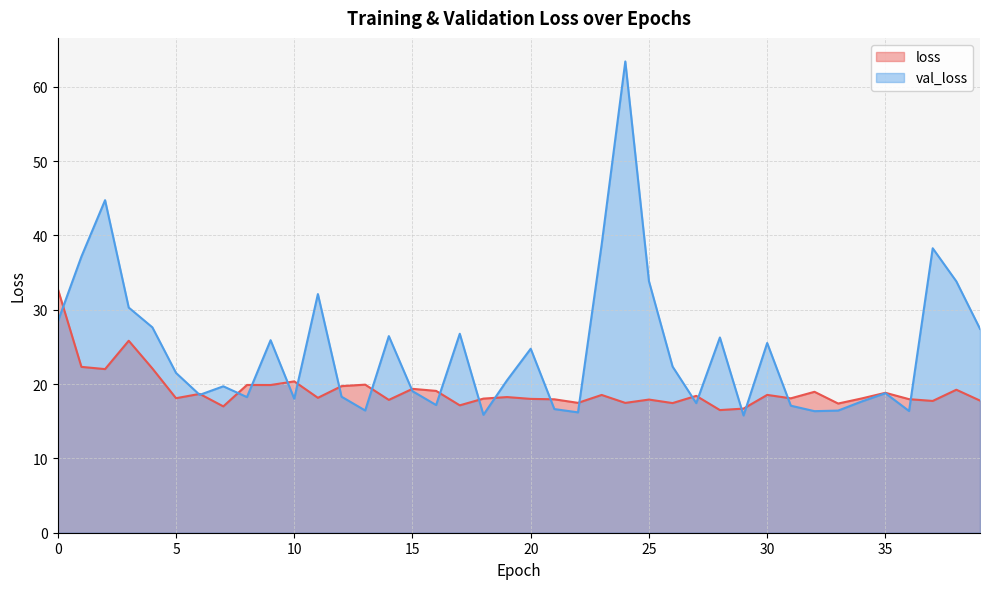

Reading left to right, transcribe all the data shown in this chart.

loss: 32.8	22.3	22.0	25.8	22.1	18.1	18.7	17.0	19.9	19.9	20.4	18.2	19.7	19.9	17.9	19.4	19.1	17.1	18.0	18.3	18.0	18.0	17.5	18.5	17.5	17.9	17.4	18.4	16.5	16.7	18.5	18.1	19.0	17.4	18.1	18.8	18.0	17.7	19.2	17.8
val_loss: 28.4	37.2	44.7	30.3	27.6	21.5	18.5	19.7	18.2	25.9	18.0	32.1	18.3	16.4	26.5	19.0	17.2	26.8	15.9	20.5	24.8	16.6	16.2	38.8	63.4	33.8	22.4	17.4	26.3	15.8	25.5	17.1	16.4	16.4	17.7	18.8	16.4	38.3	33.8	27.4